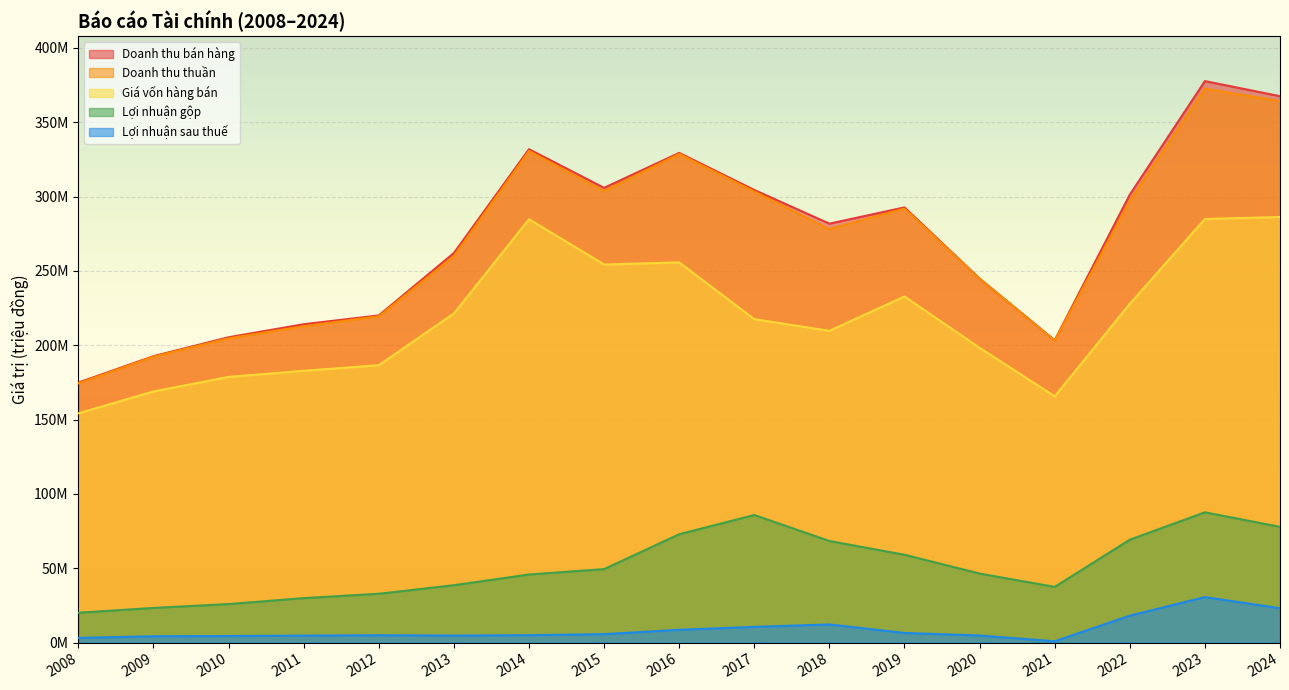

Is the value of Doanh thu bán hàng at 2023 greater than the value of Lợi nhuận gộp at 2020?

Yes